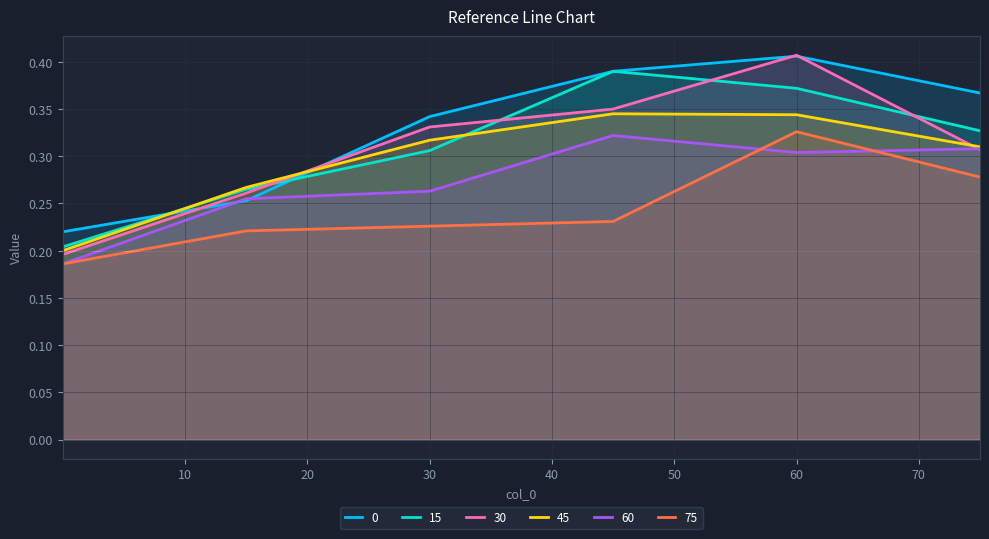

Which label corresponds to the largest value in the chart?

60